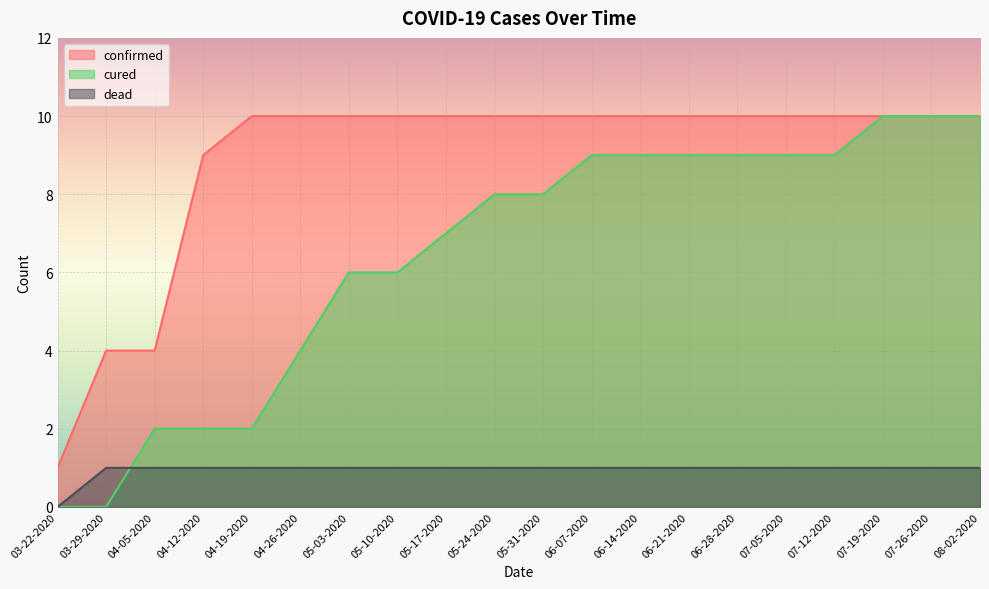

List the labels in order of confirmed value, largest first.

04-19-2020, 04-26-2020, 05-03-2020, 05-10-2020, 05-17-2020, 05-24-2020, 05-31-2020, 06-07-2020, 06-14-2020, 06-21-2020, 06-28-2020, 07-05-2020, 07-12-2020, 07-19-2020, 07-26-2020, 08-02-2020, 04-12-2020, 03-29-2020, 04-05-2020, 03-22-2020